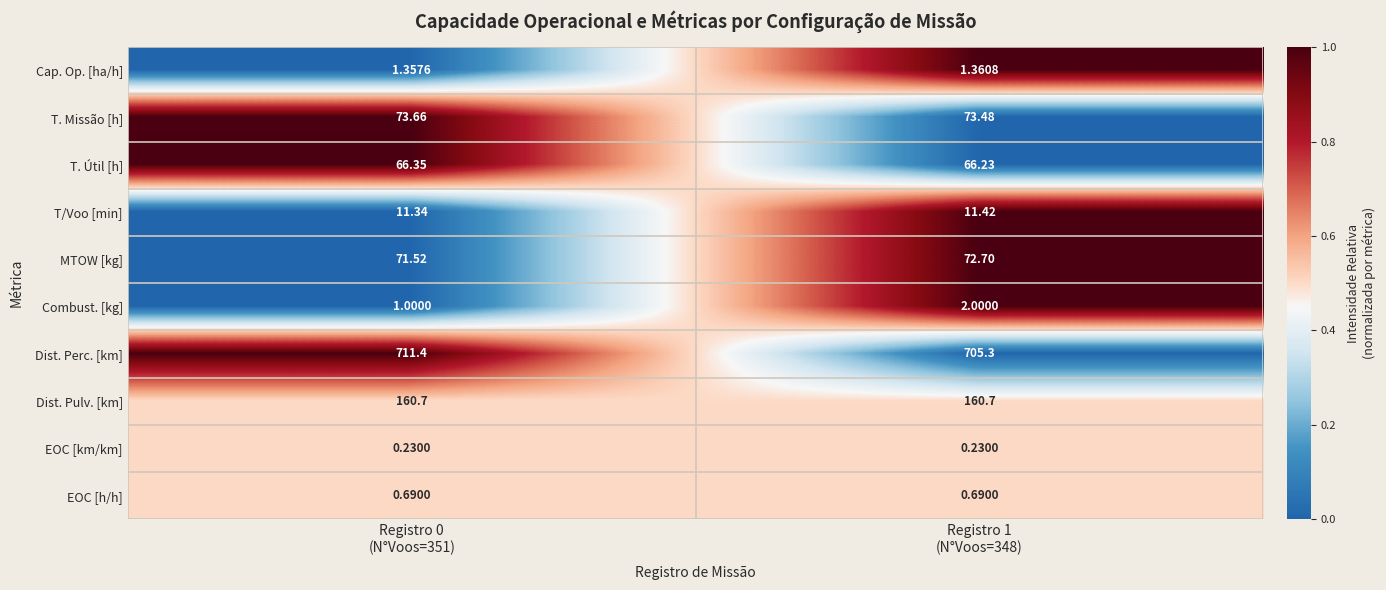

Which series has the largest total across all categories?

Dist. Perc. [km]